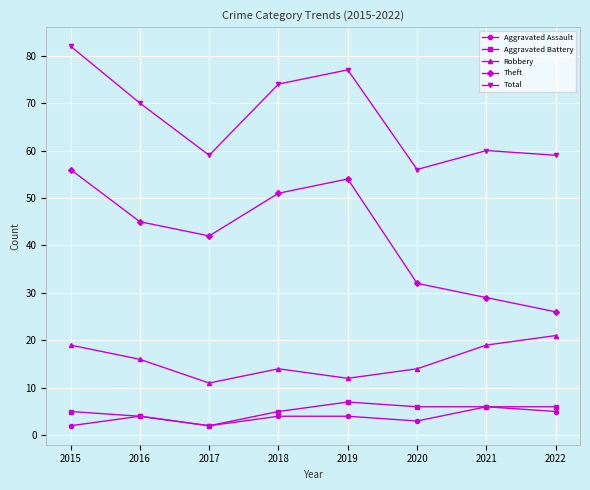

What is the value of the Aggravated Assault point at the 7th from the left?

6